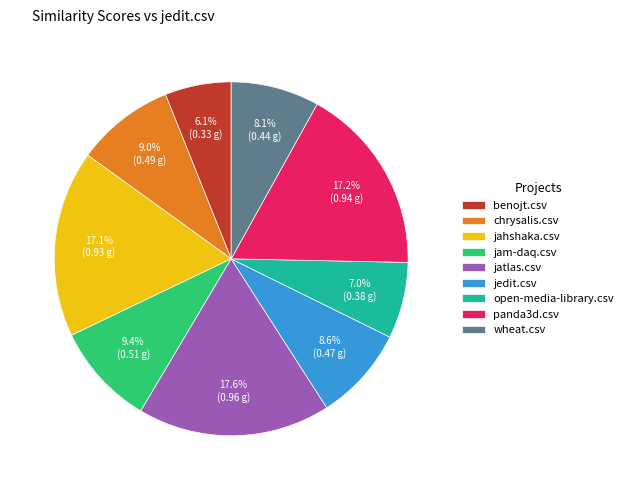

To the nearest percent, what is the combined percentage of panda3d.csv and chrysalis.csv?

26%